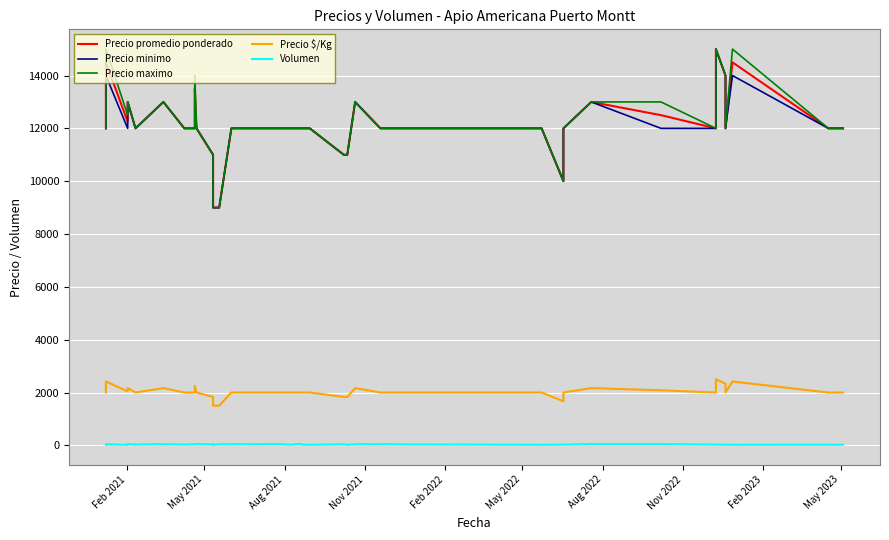

What is the minimum value for Precio minimo?

9000